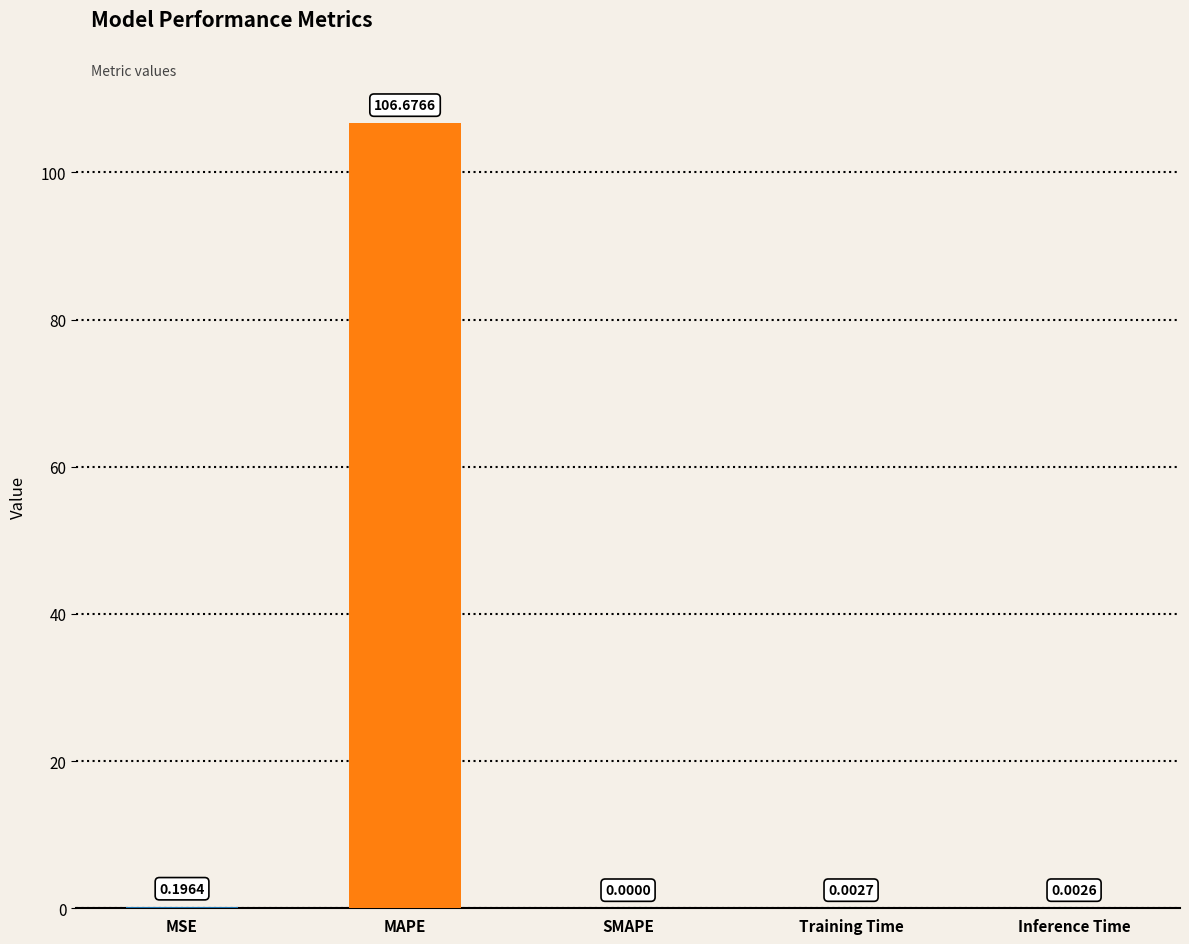

Count the number of categories in the chart.

5